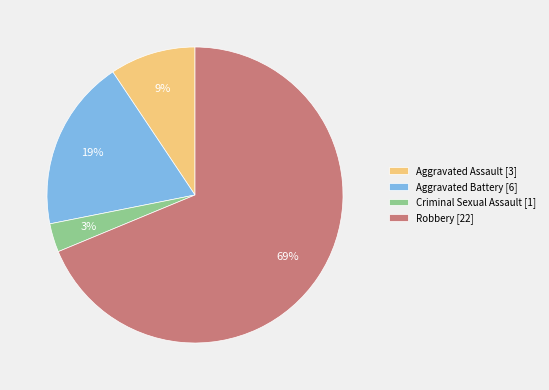

To the nearest percent, what portion does Aggravated Assault represent?

9%